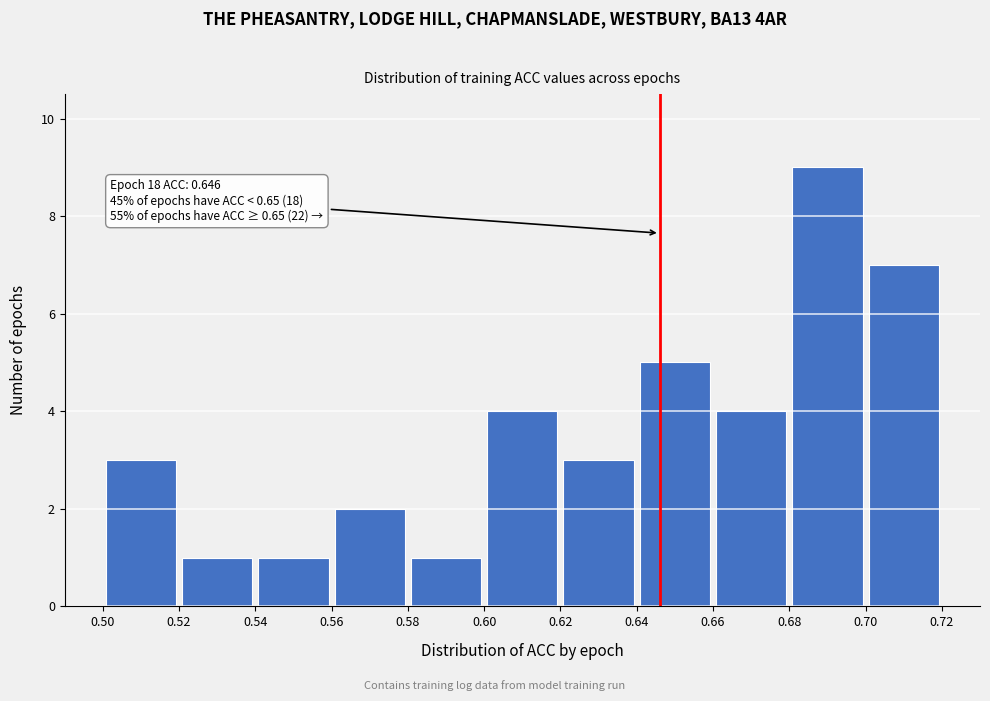

Over which range of the x-axis is the bar tallest?

0.68 to 0.70